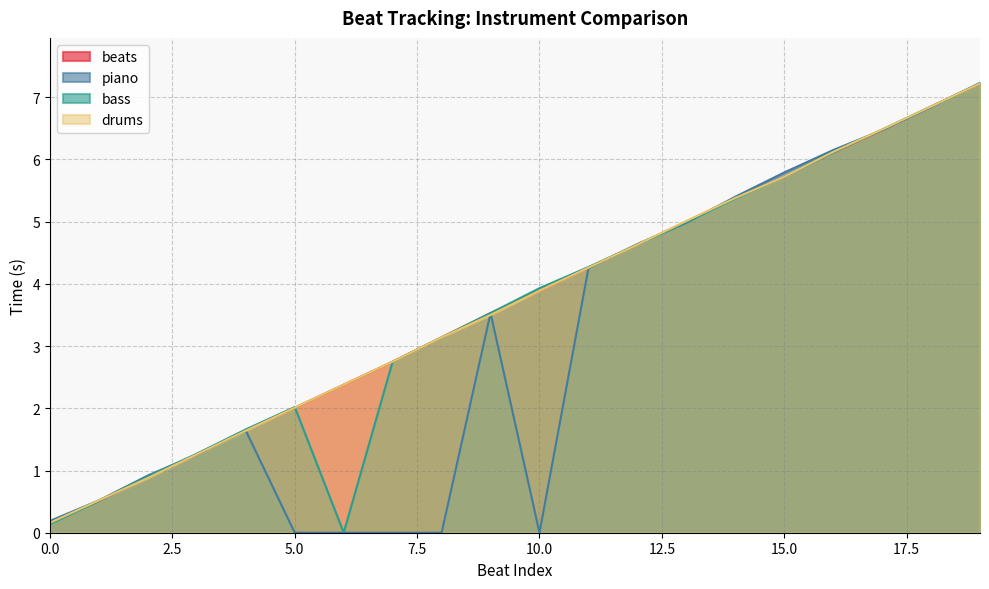

Which series has the largest total across all categories?

beats